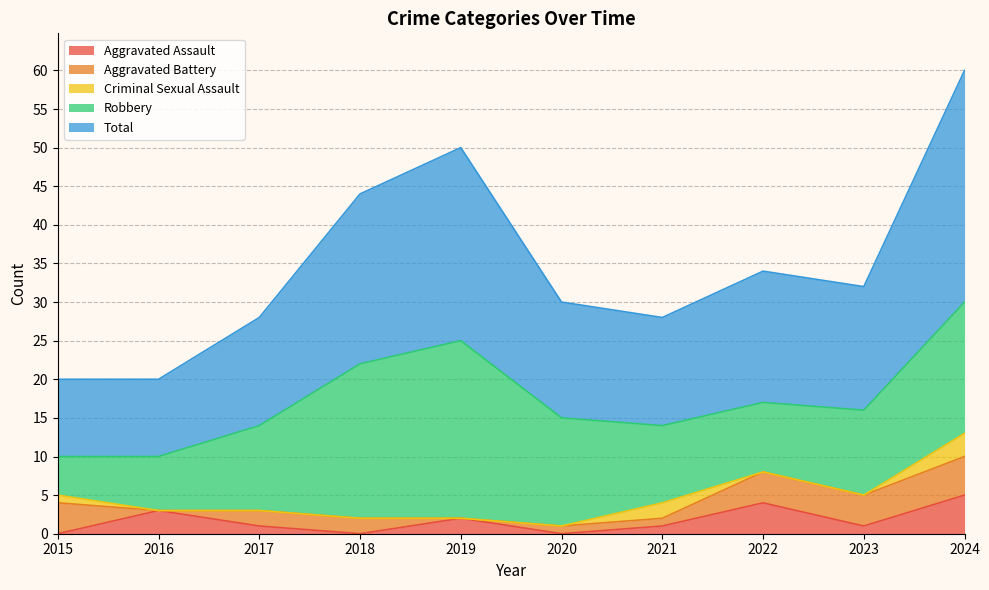

At how many categories does at least one series exceed 20?

3